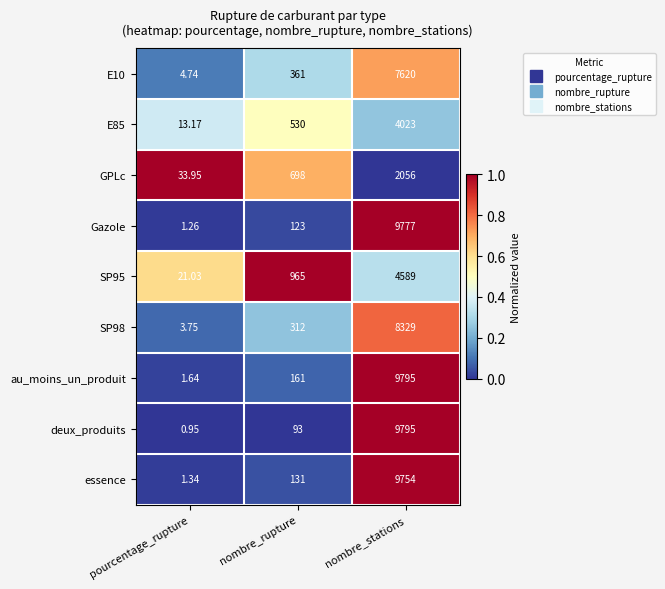

At which label does au_moins_un_produit reach its peak?

nombre_stations